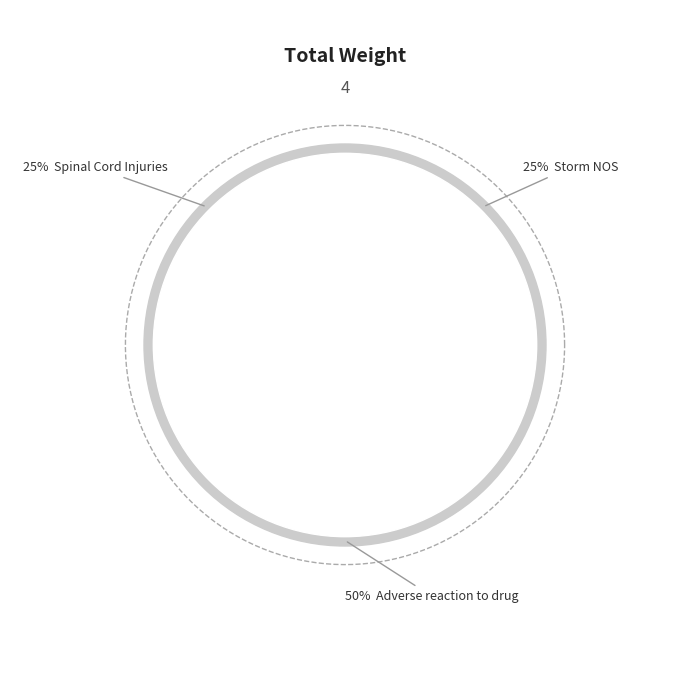

To the nearest percent, what is the difference between the Adverse reaction
to drug (C0041755) and Storm NOS
(C2905612) slice percentages?

25%